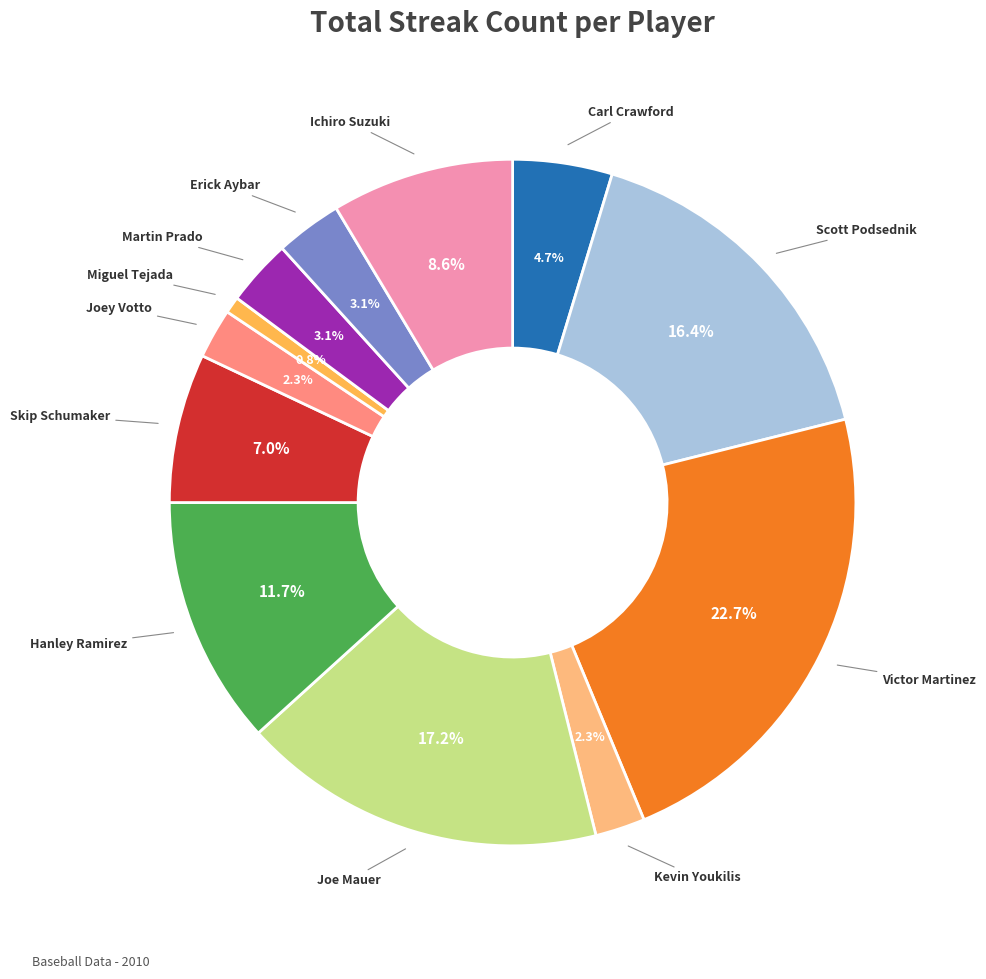

Is there any slice that represents more than half of the pie?

No